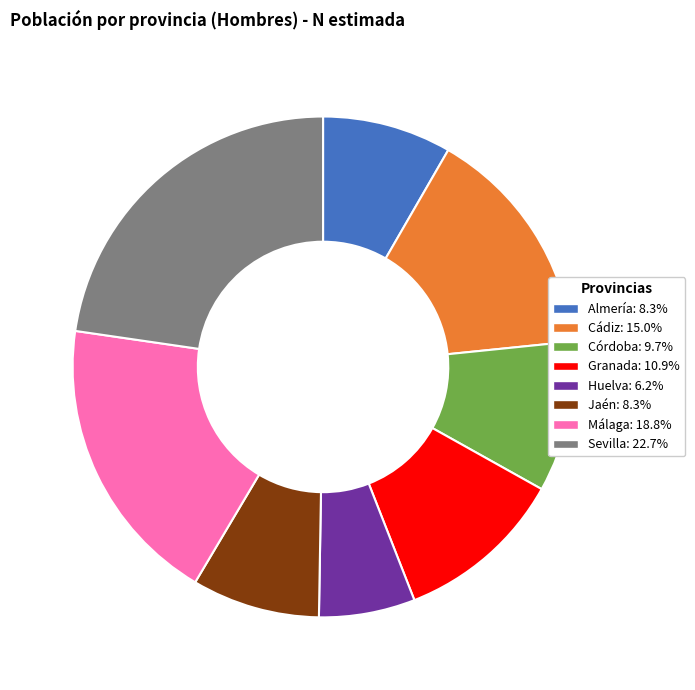

Approximately how many times larger is the value at Sevilla compared to Málaga?

1.2